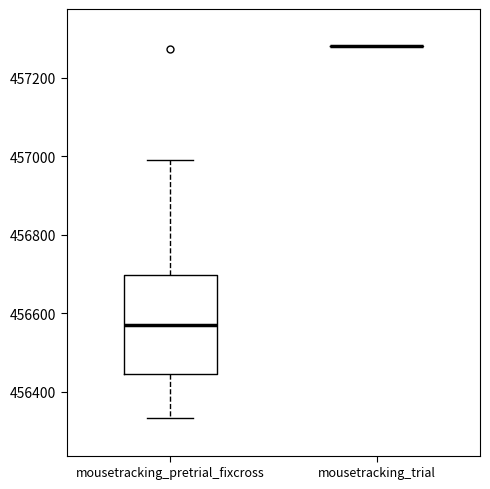

Reading left to right, read every box against the y-axis: the position of its median line, the range the box covers, and the ends of its whiskers. The values are not printed on the chart, so give them approximately, as read against the axis.

mousetracking_pretrial_fixcross: median 456580, box 456440 to 456700, whiskers 456340 to 457000
mousetracking_trial: box collapsed to a line at 457280, whiskers 457280 to 457280